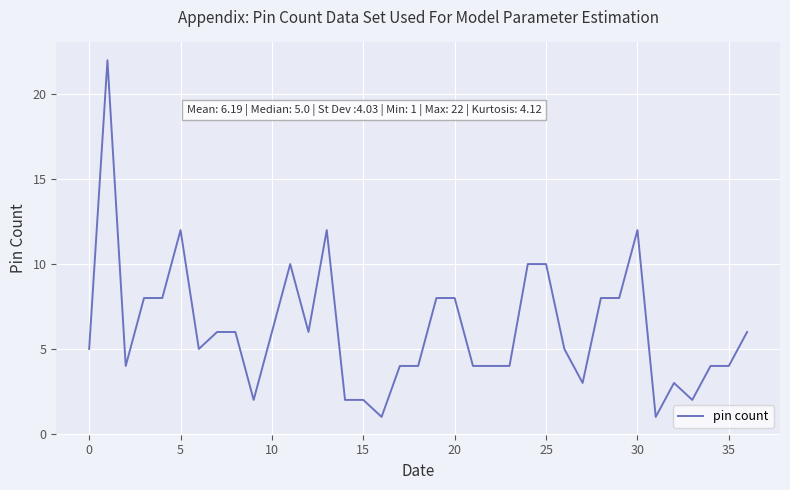

What is the greatest value displayed?

22